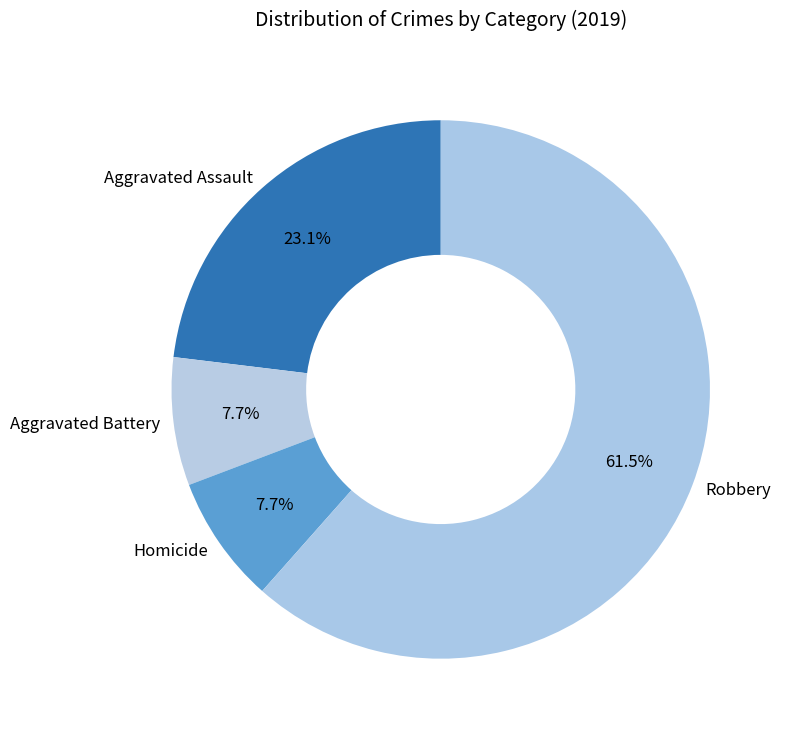

Which slice represents more than half of the pie?

Robbery